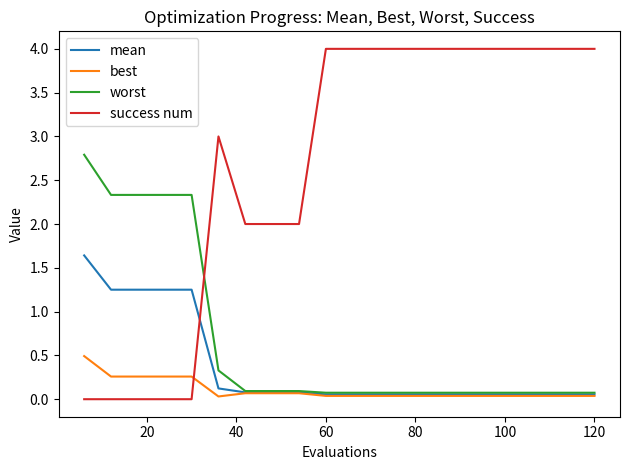

Which series has the largest total across all categories?

success num